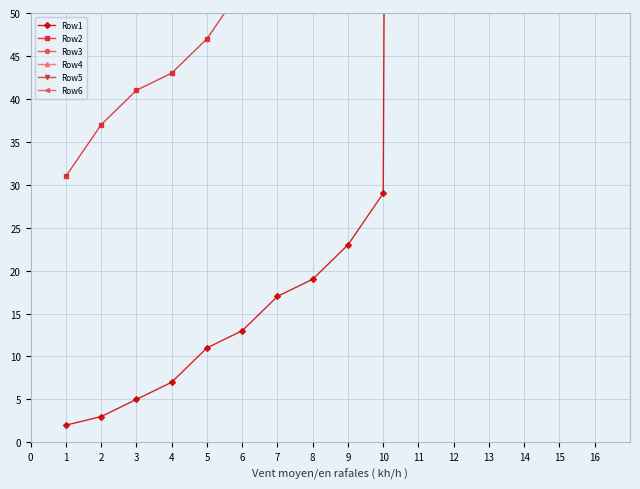

The Row4 series shows 3101 at 12. True or false?

False